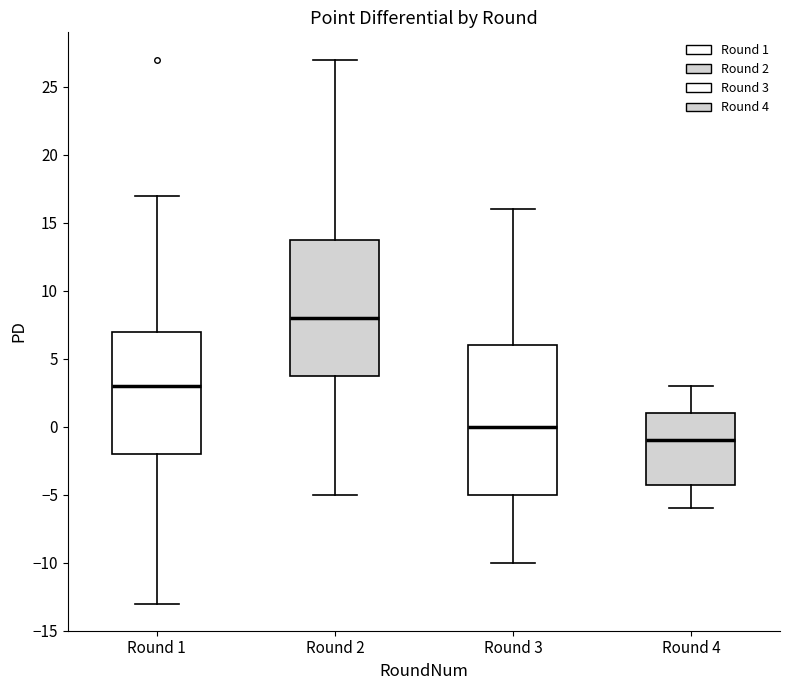

Which box's median line is the highest?

Round 2